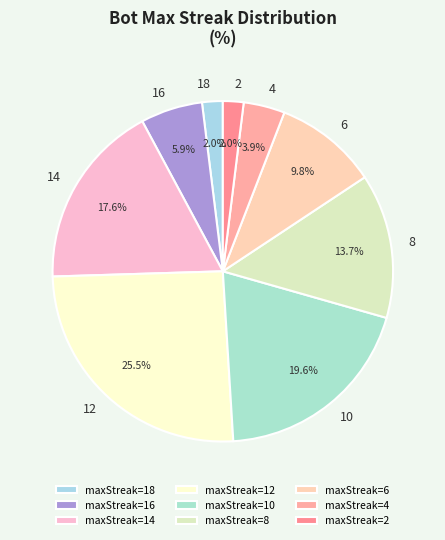

Which category has the smallest portion of the pie?

18